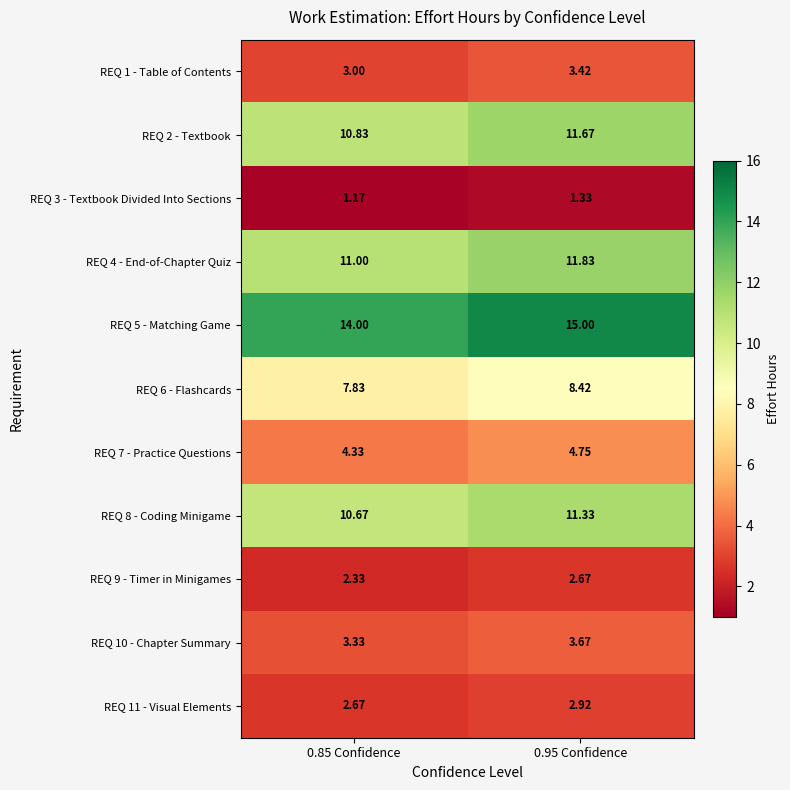

Is the value of REQ 10 - Chapter Summary at 0.95 Confidence greater than the value of REQ 4 - End-of-Chapter Quiz at 0.95 Confidence?

No